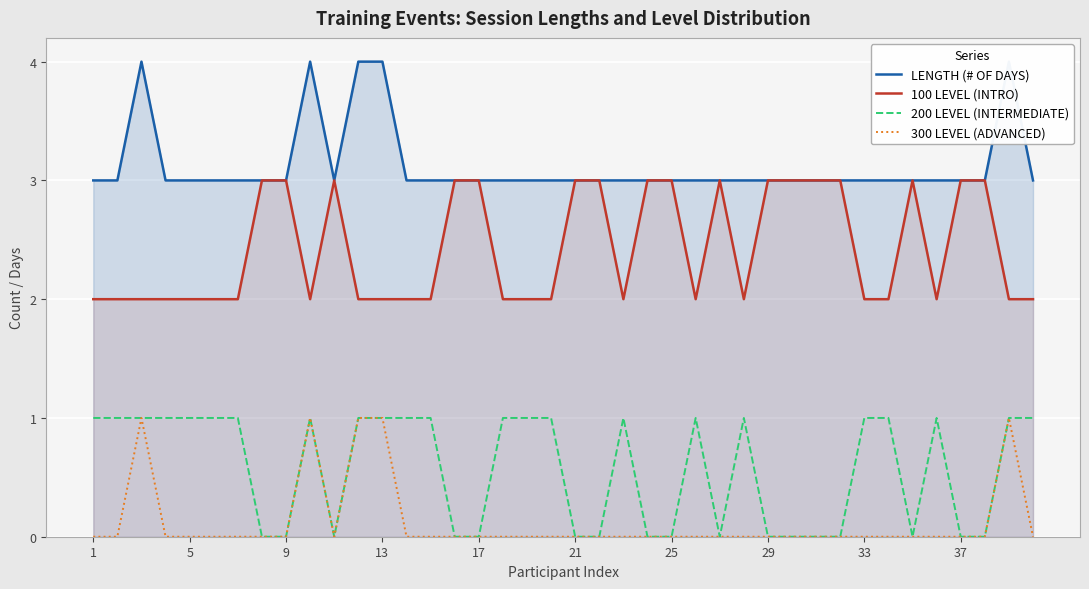

True or false: LENGTH (# OF DAYS) and 200 LEVEL (INTERMEDIATE) intersect in this chart.

False